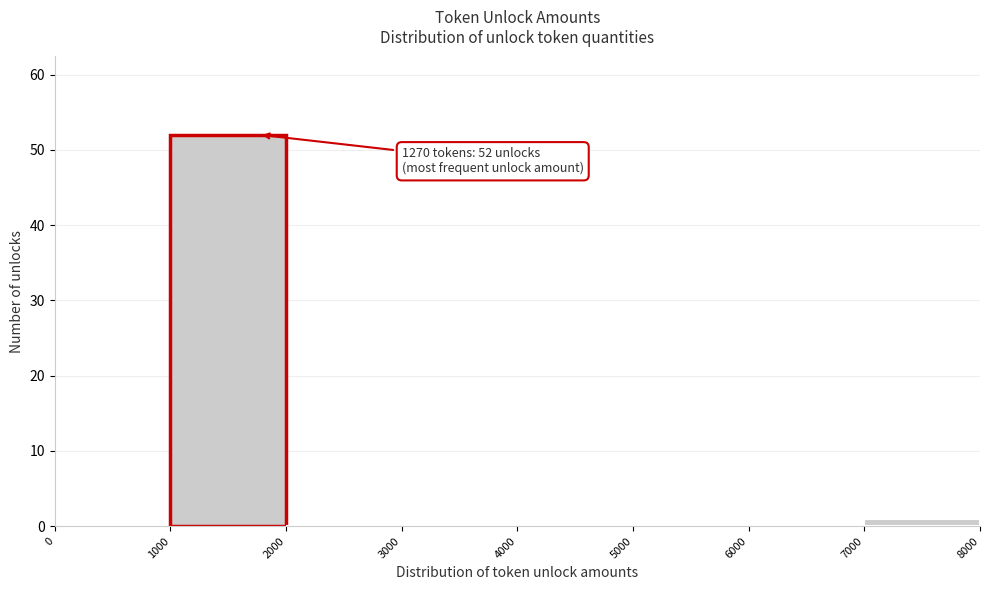

Over which range of the x-axis is the bar tallest?

1000 to 2000